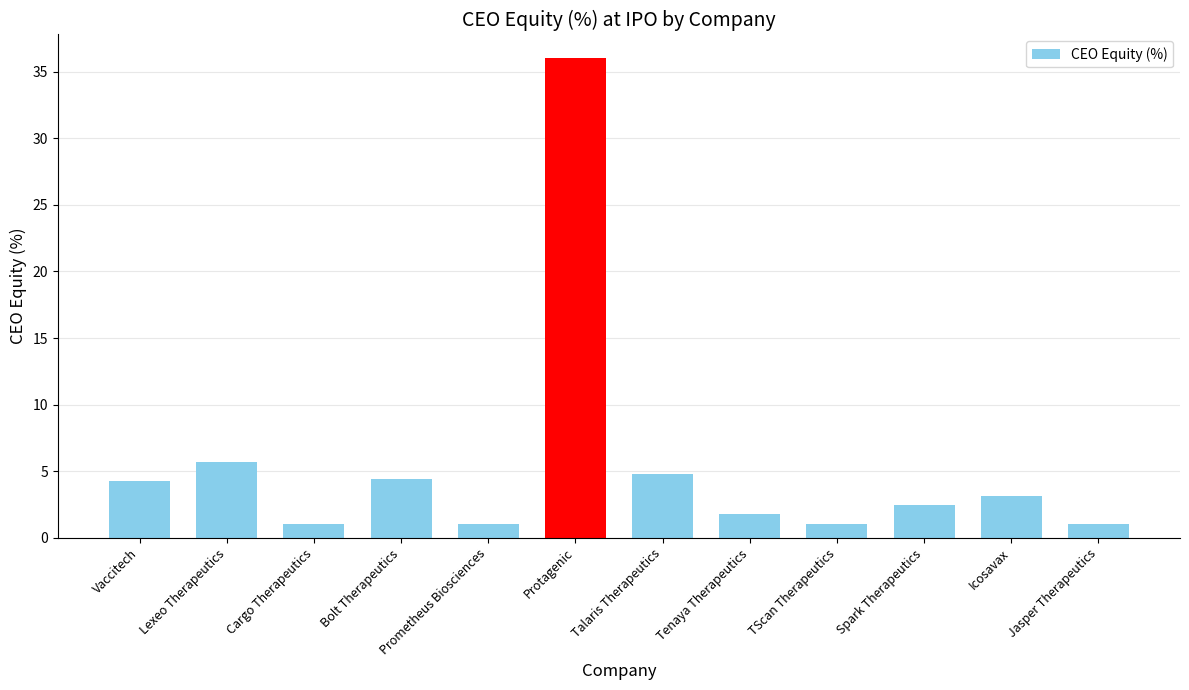

What is the sum of all values?

66.5